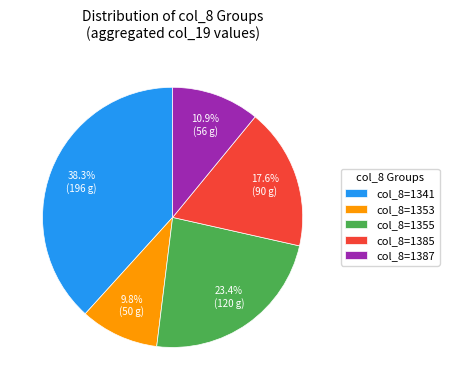

Rank the categories by value from lowest to highest.

col_8=1353, col_8=1387, col_8=1385, col_8=1355, col_8=1341